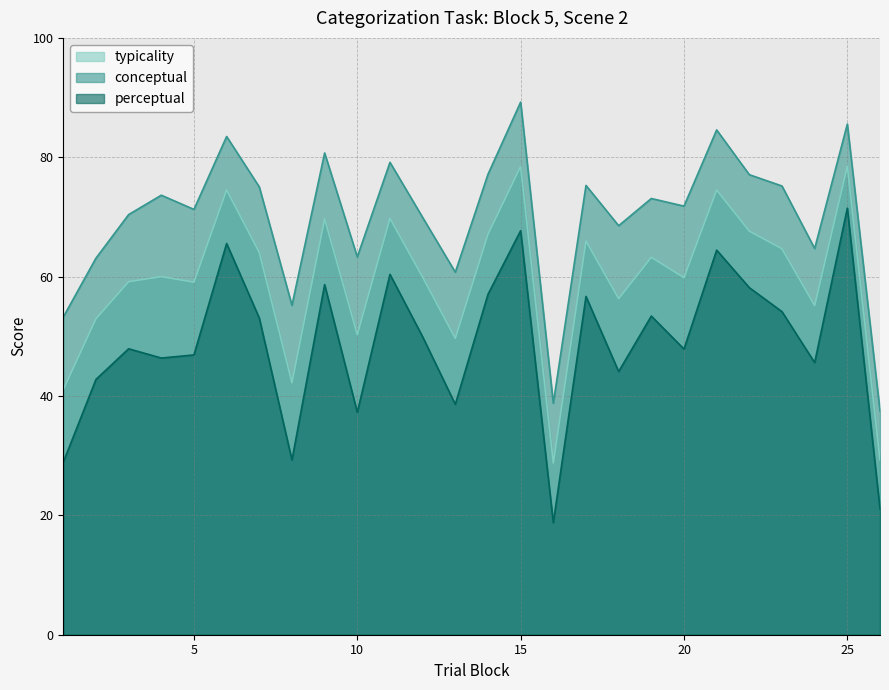

What is the sum of all conceptual values?

1817.6